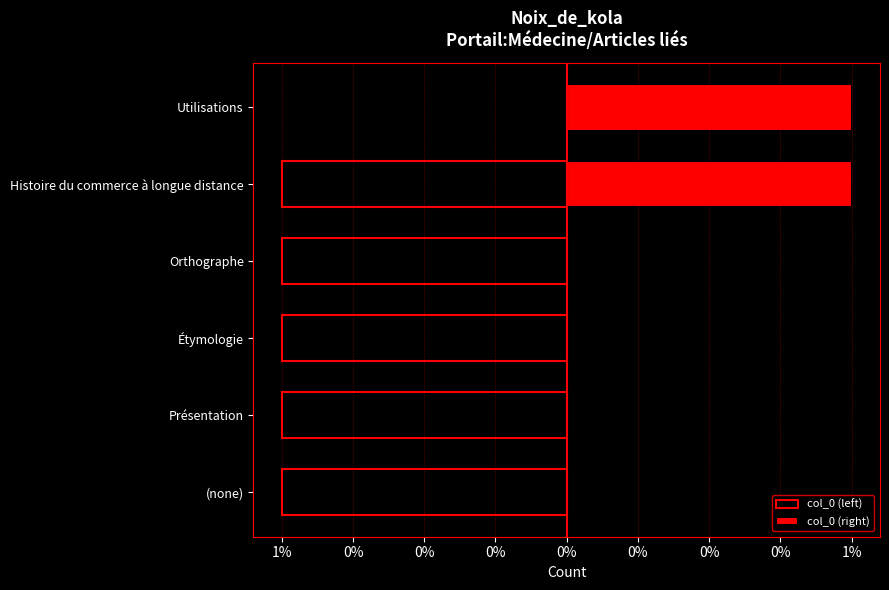

What is the difference between the highest and lowest values at Utilisations?

1